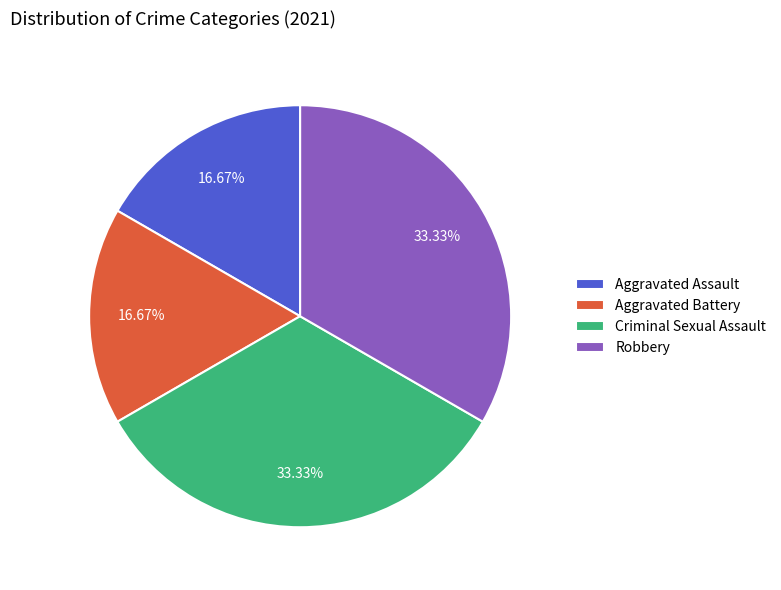

Approximately how many times larger is the value at Robbery compared to Aggravated Battery?

2.0